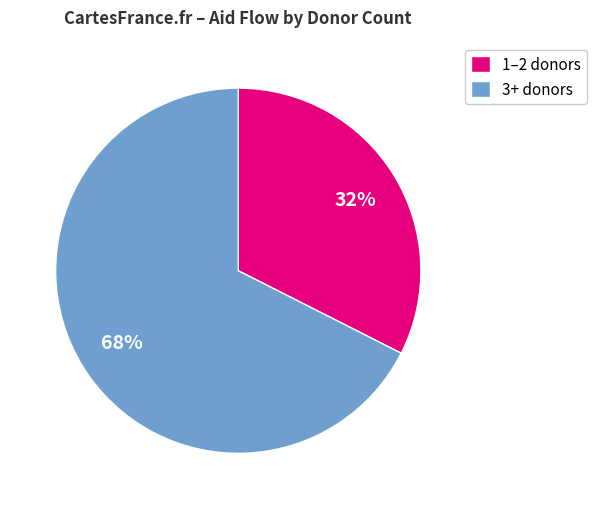

Is it true that 3+ donors is 68% of the pie?

True